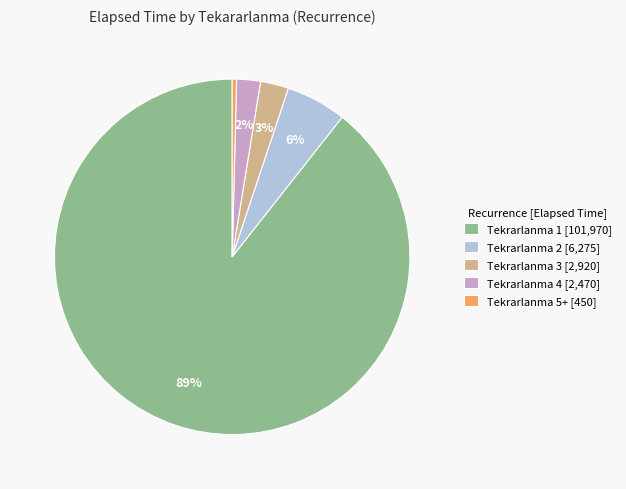

To the nearest percent, what is the average slice percentage?

20%